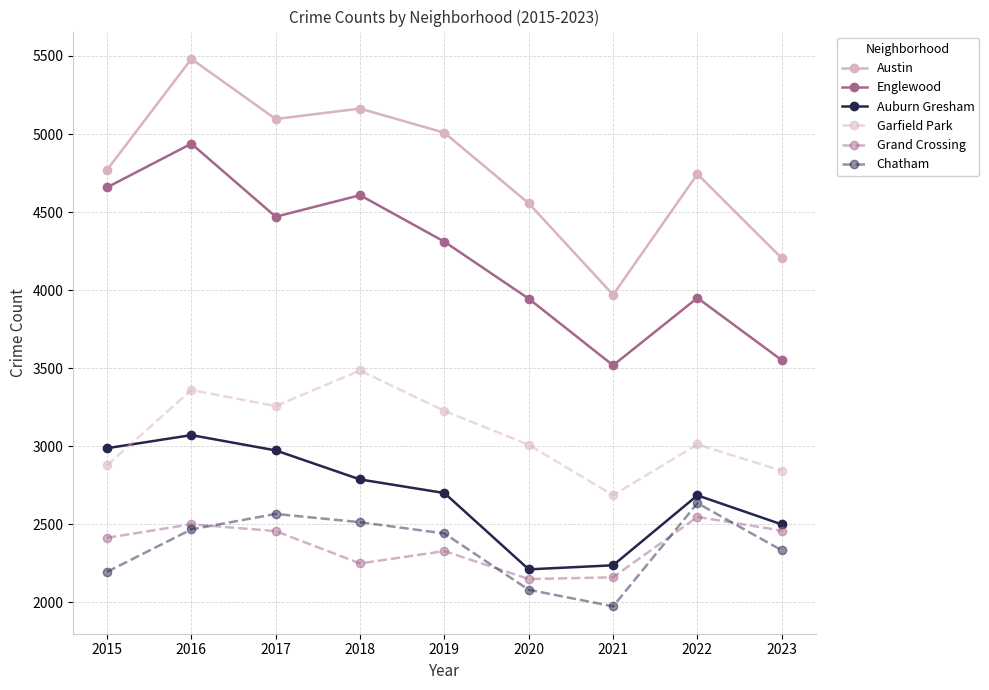

The Grand Crossing series shows 1242 at 2017. True or false?

False